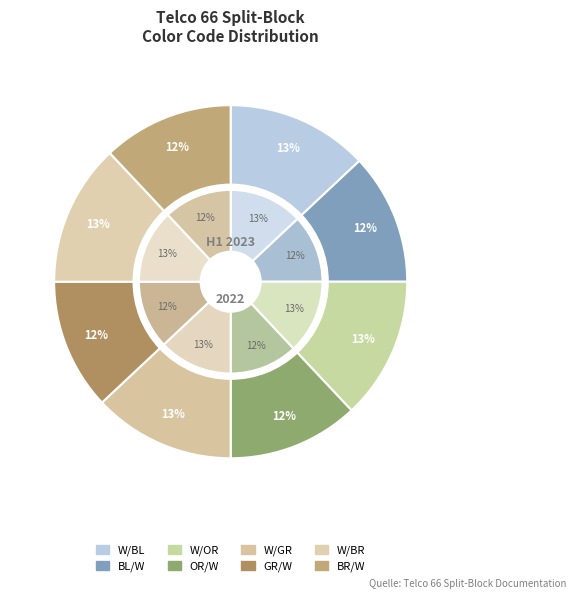

To the nearest percent, what portion does OR/W represent?

12%